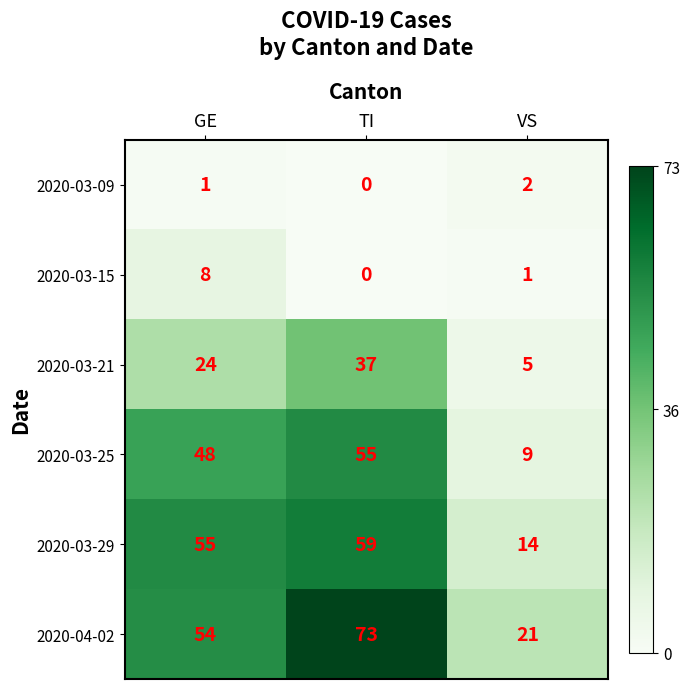

What is the difference between the 2020-03-29 values at VS and GE?

41